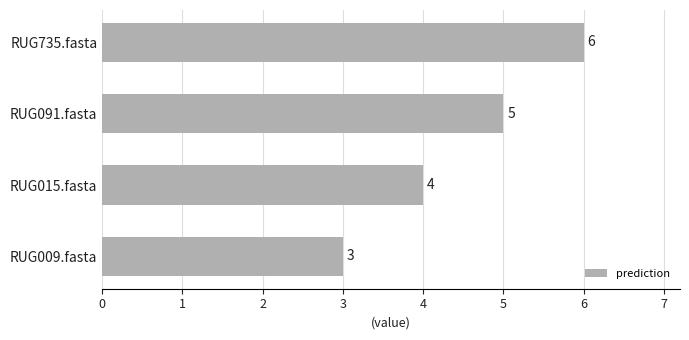

How many values are between 4 and 6?

3